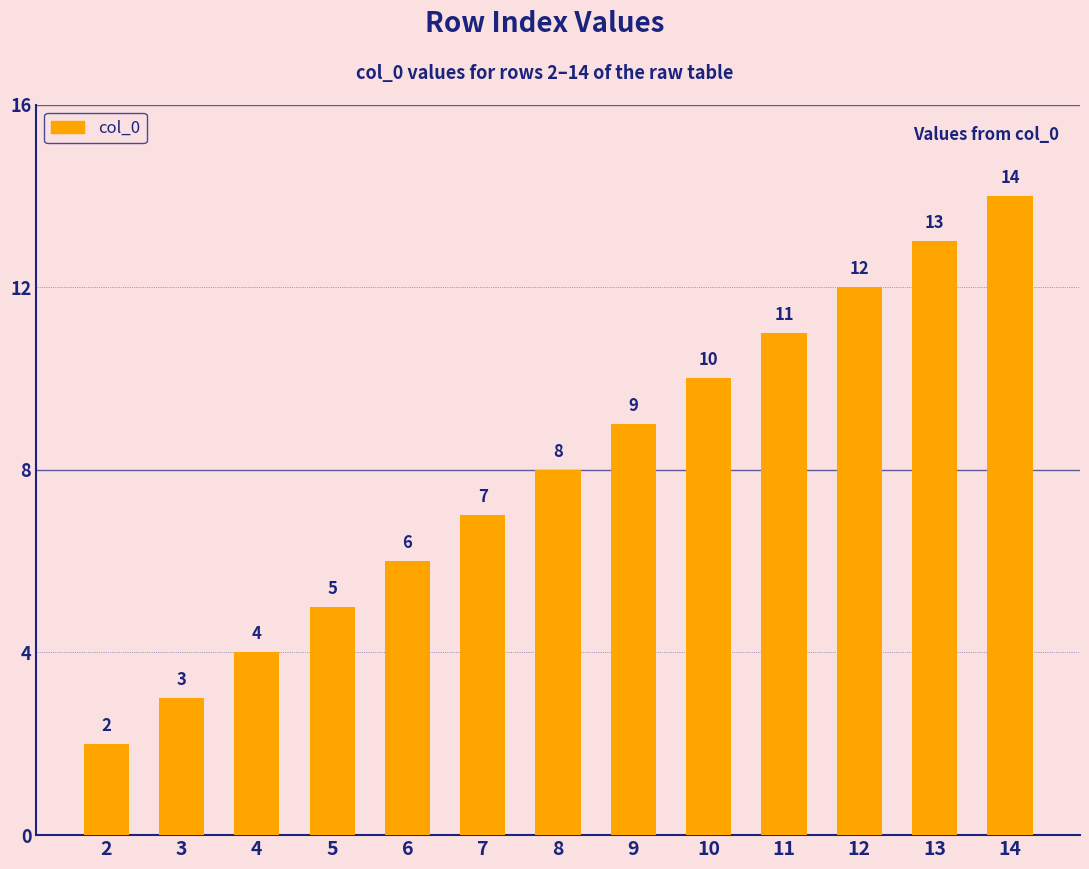

Reading right to left, what are all the values shown in this chart?

14	13	12	11	10	9	8	7	6	5	4	3	2